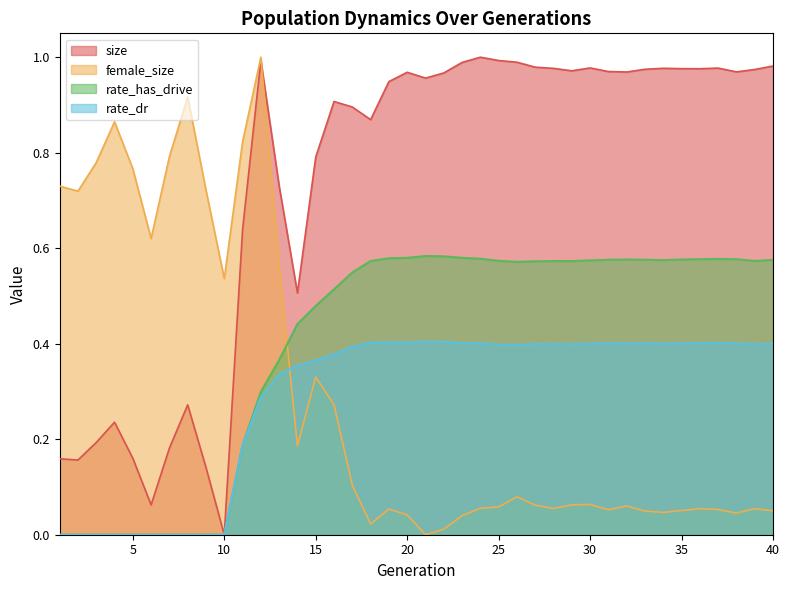

What is the sum of all rate_has_drive values?

16.1